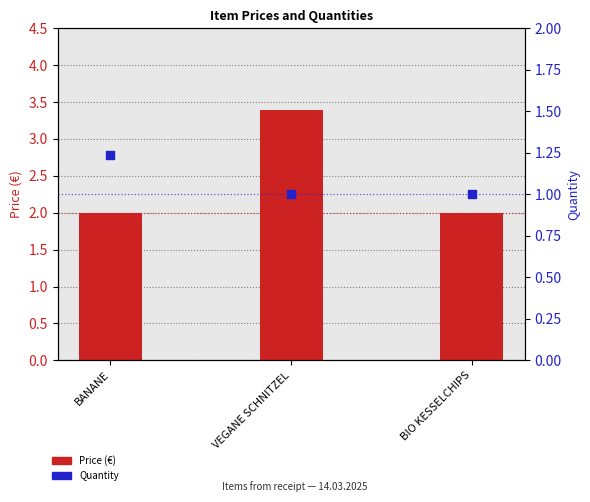

What is the total value across all series at VEGANE SCHNITZEL?

4.4